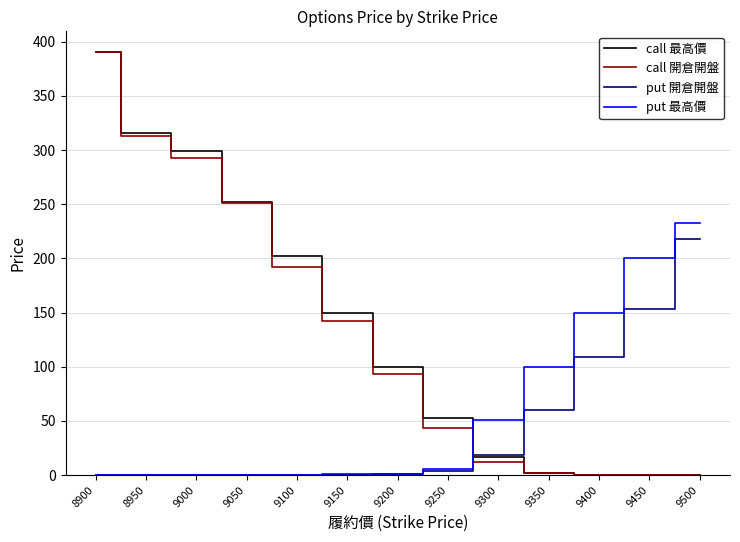

What is the approximate value of put 最高價 at 9250?

6.0